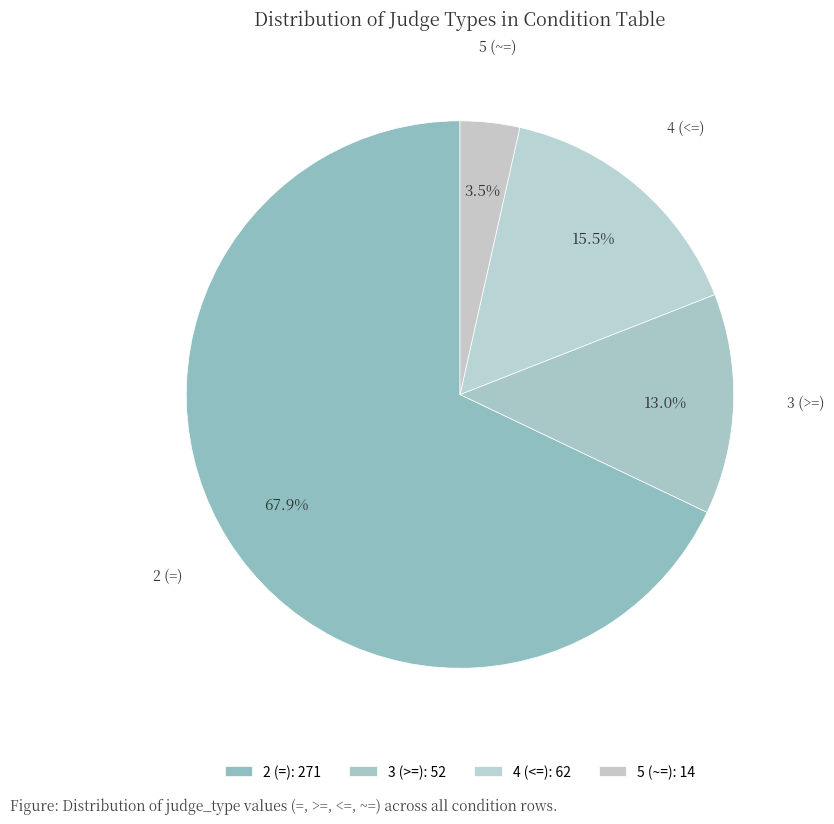

Which has a higher value, 4 (<=) or 5 (~=)?

4 (<=)